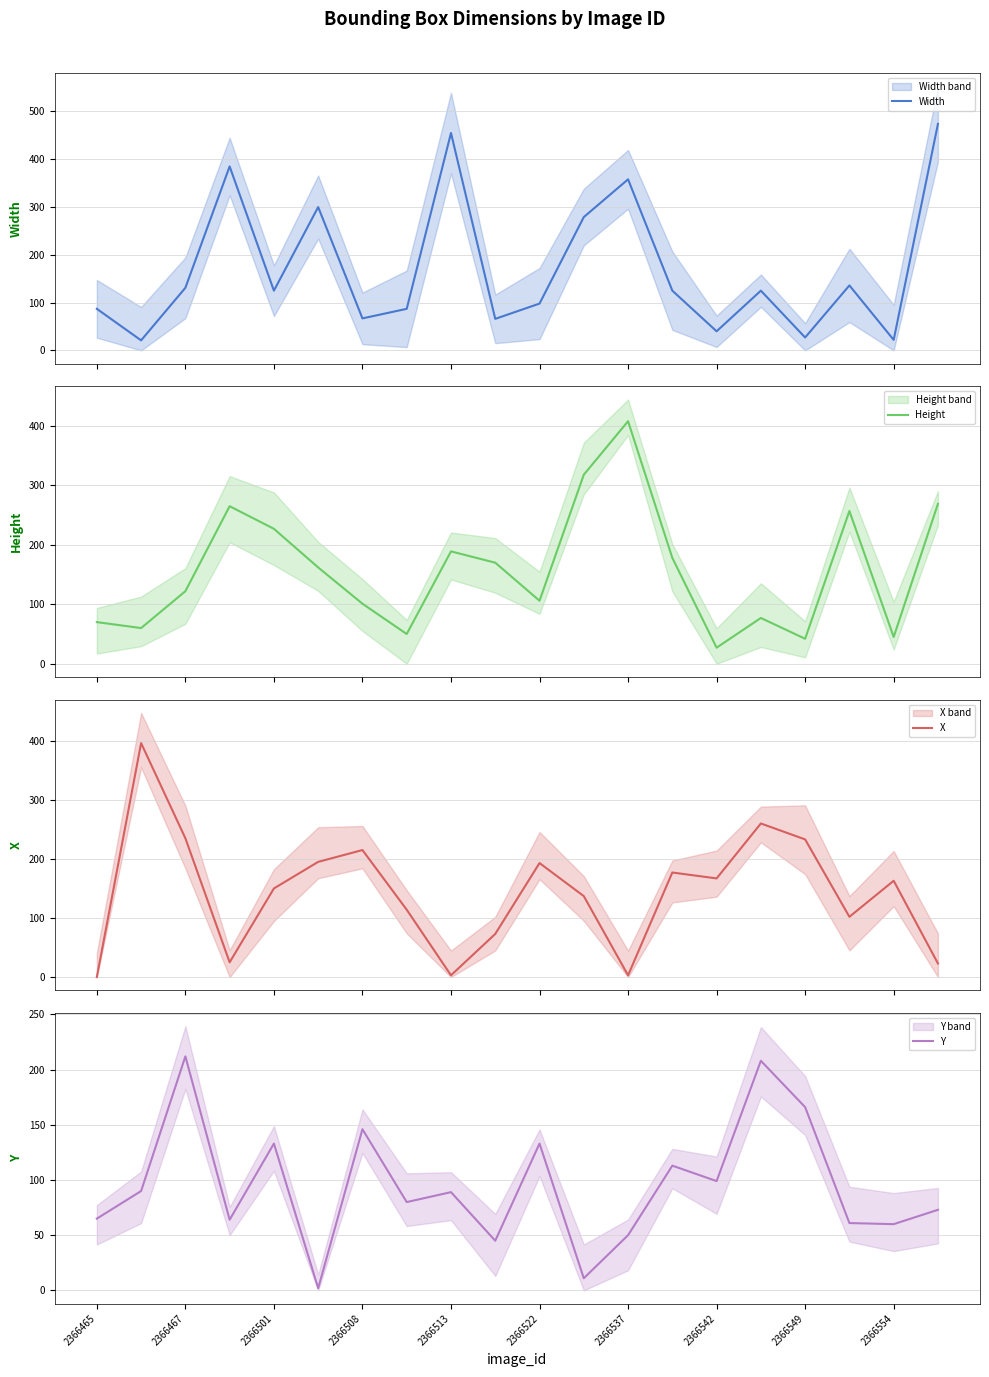

Which label corresponds to the smallest value in the chart?

2366465